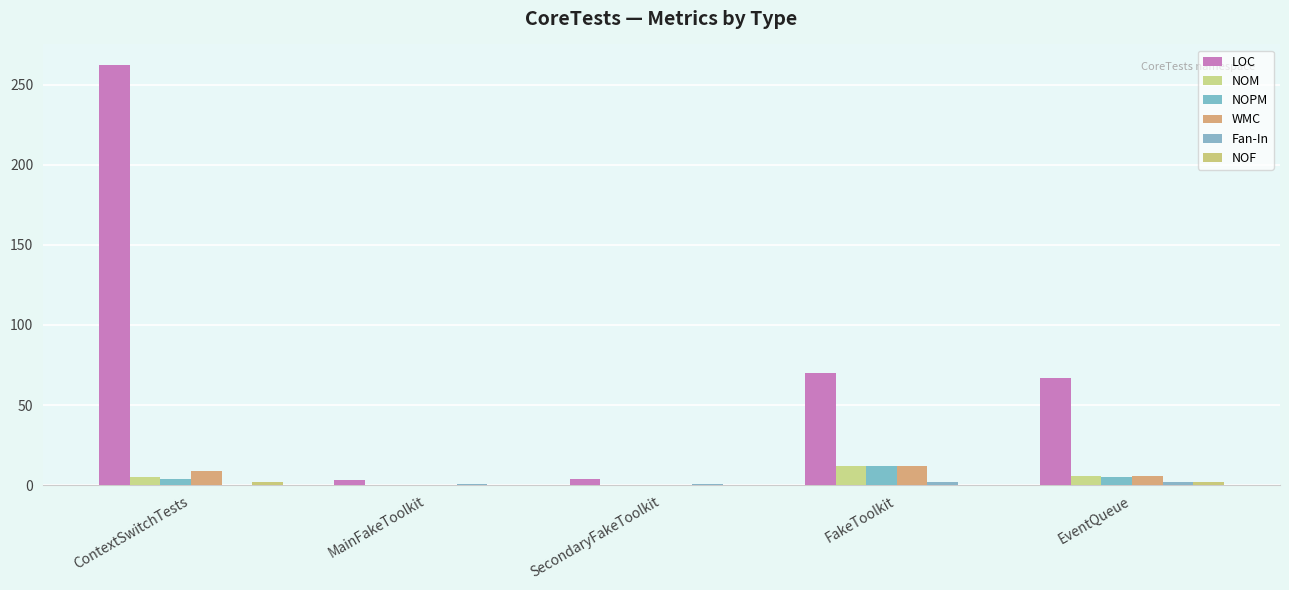

Is it true that WMC equals 4 at FakeToolkit?

False